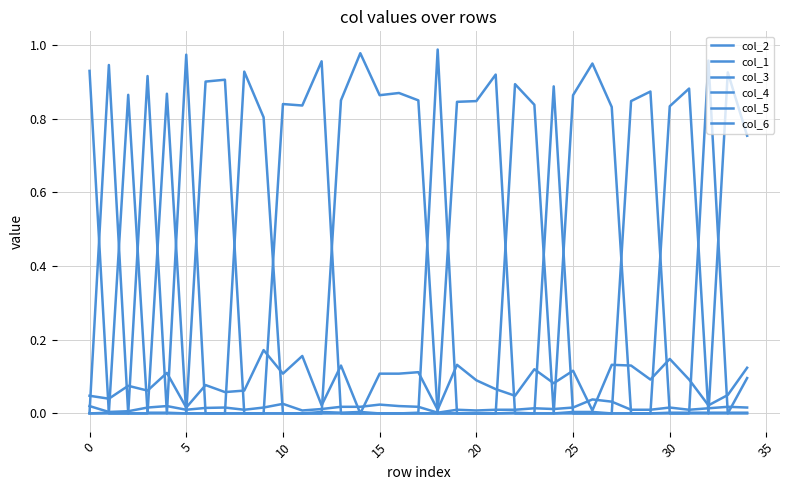

Which series ends up on top after the final intersection of col_3 and col_2?

col_2